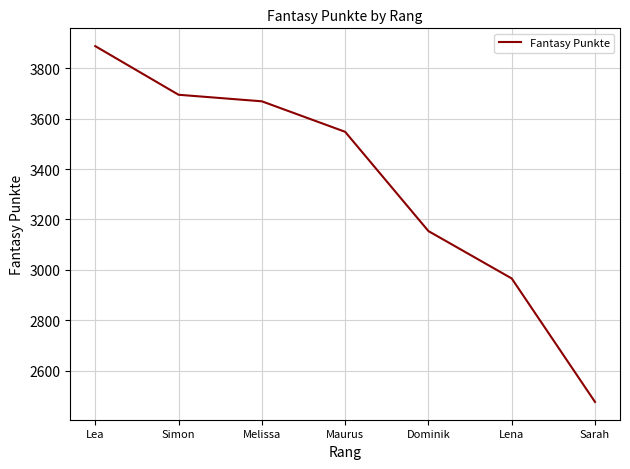

Rank the categories by value from lowest to highest.

Sarah, Lena, Dominik, Maurus, Melissa, Simon, Lea